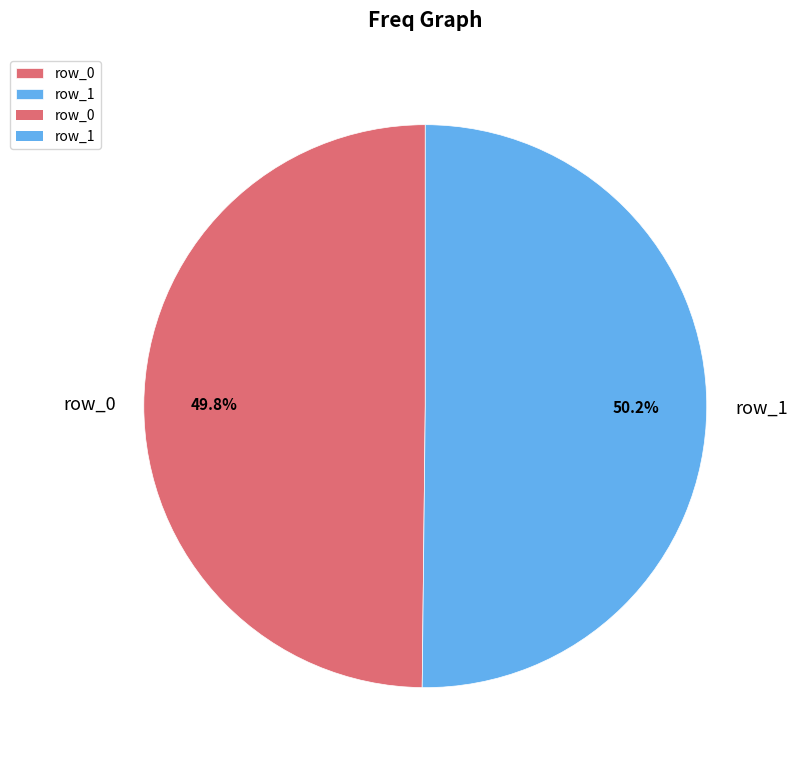

Do row_0 and row_1 together represent more than half of the pie?

Yes